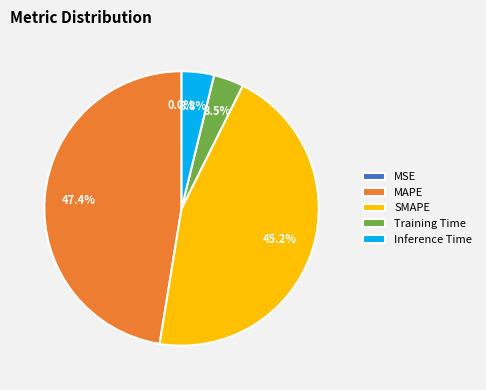

Between SMAPE and Training Time, which is larger?

SMAPE